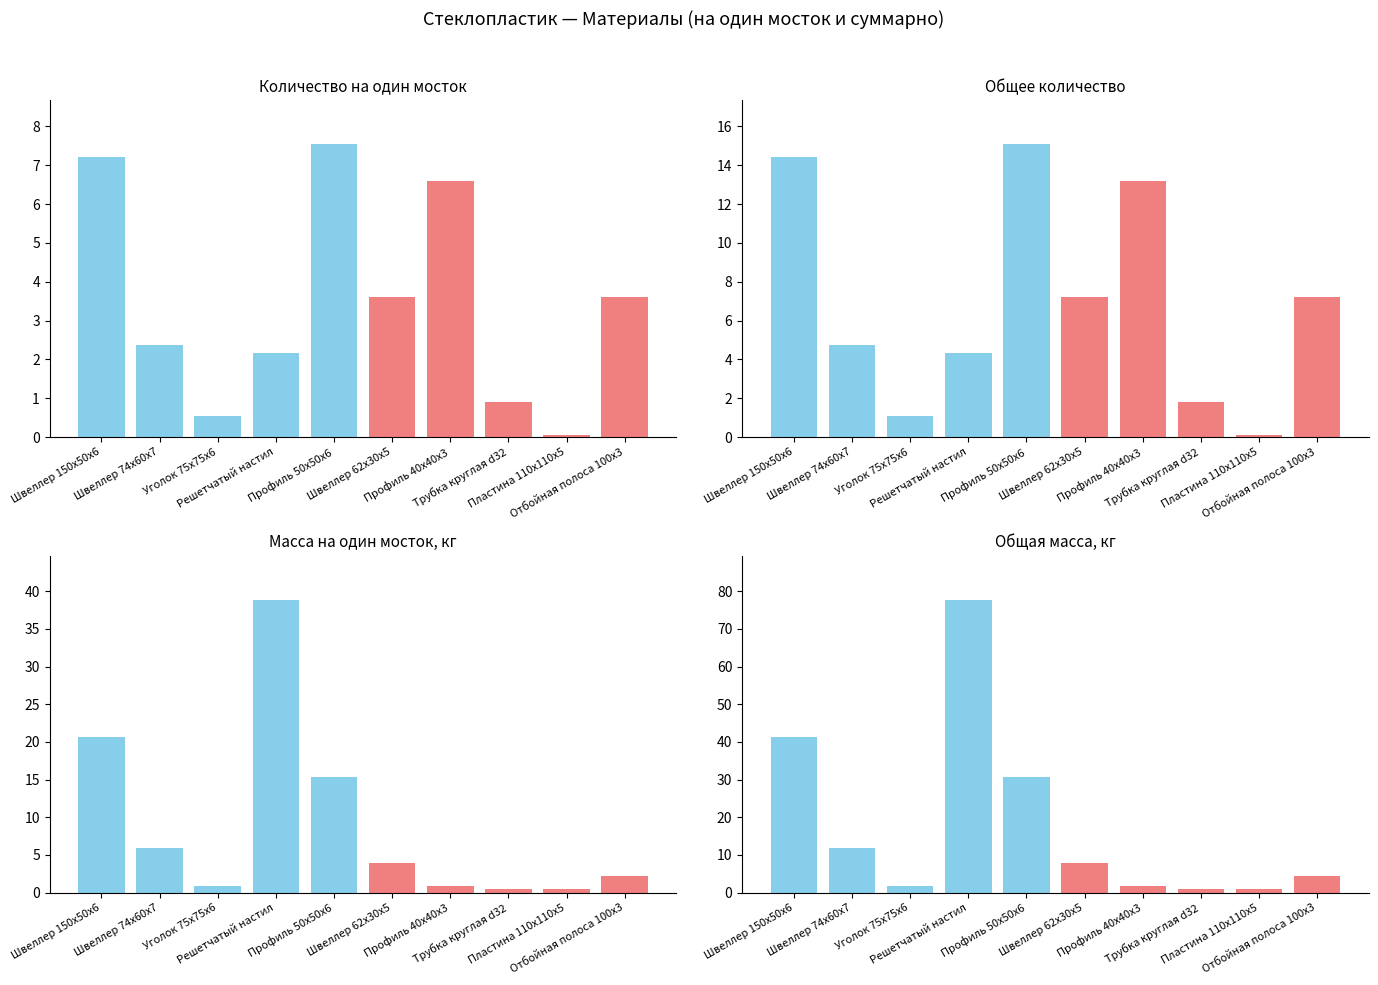

At which category is the sum across all series the highest?

Решетчатый настил